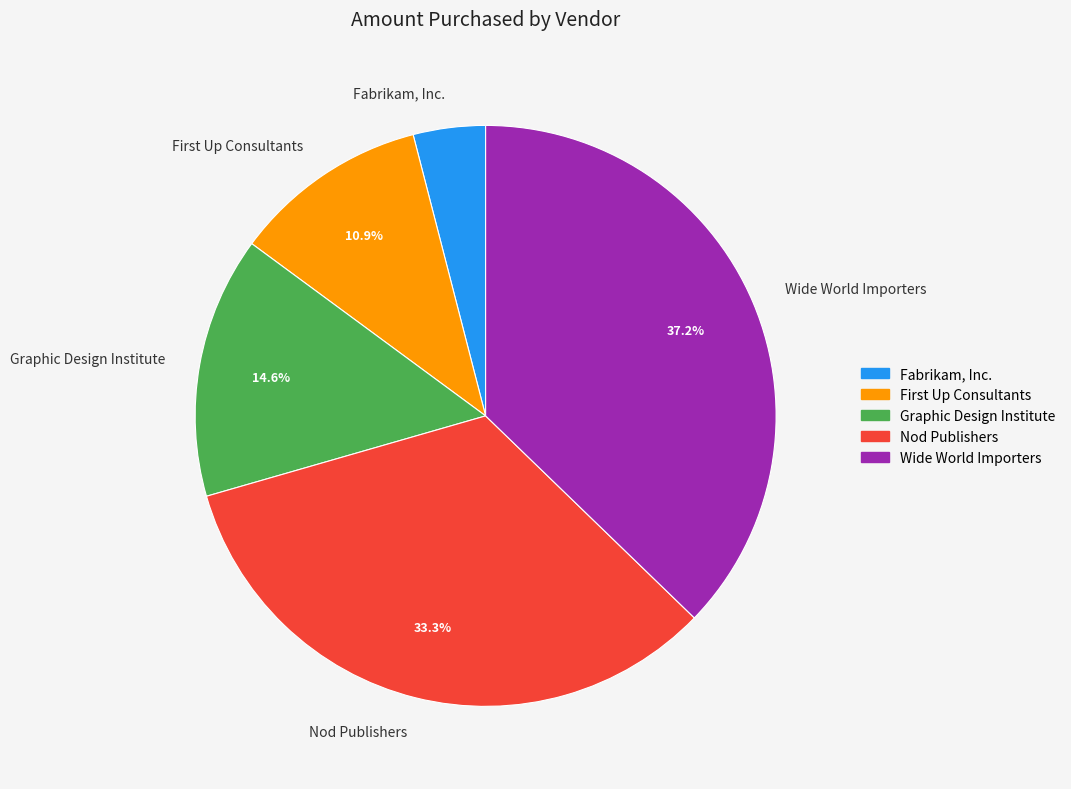

What is the largest slice in the pie chart?

Wide World Importers